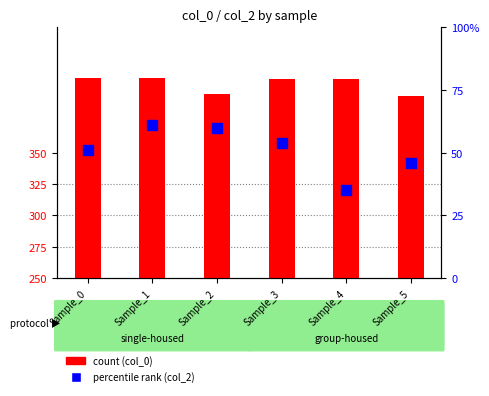

Which series reaches the minimum Y coordinate?

col_2 (percentile rank)